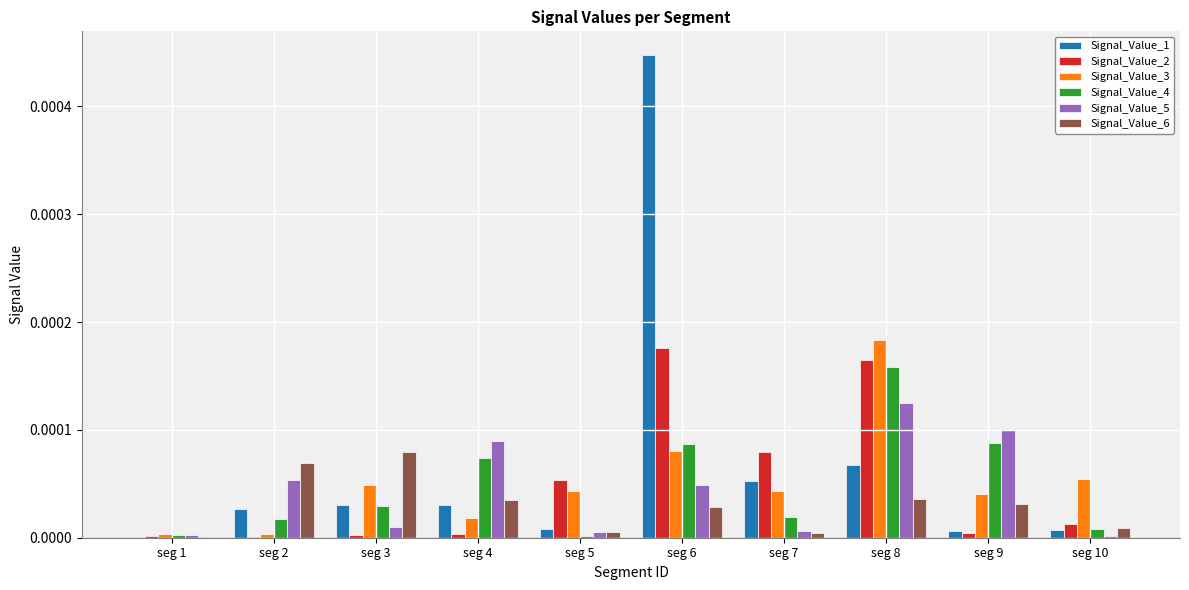

Is the value of Signal_Value_1 at seg 4 greater than the value of Signal_Value_5 at seg 6?

No